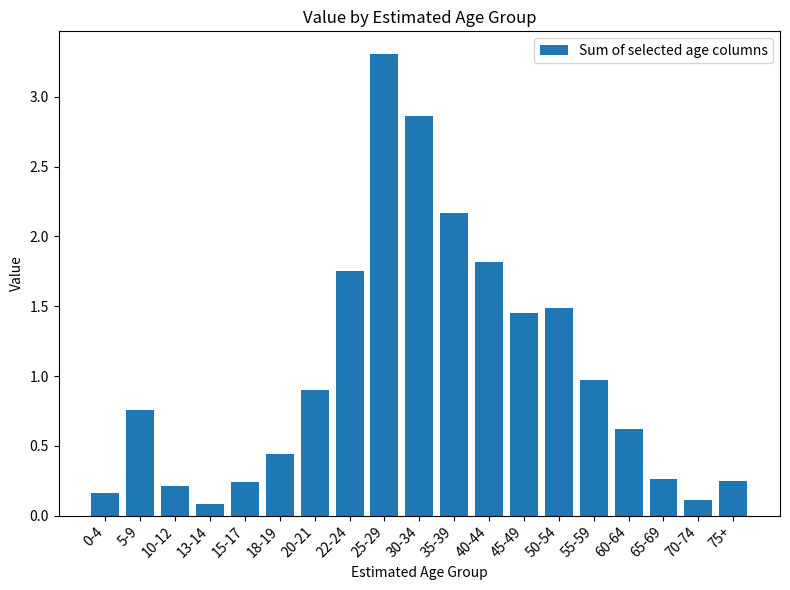

What is the change in value from 35-39 to 55-59?

-1.2